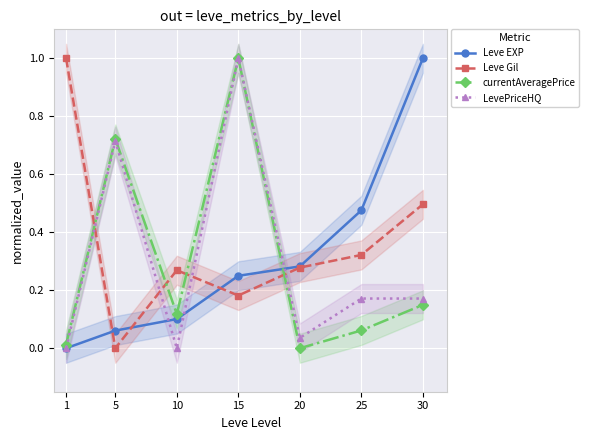

At which category does Leve Gil reach its first local peak?

10